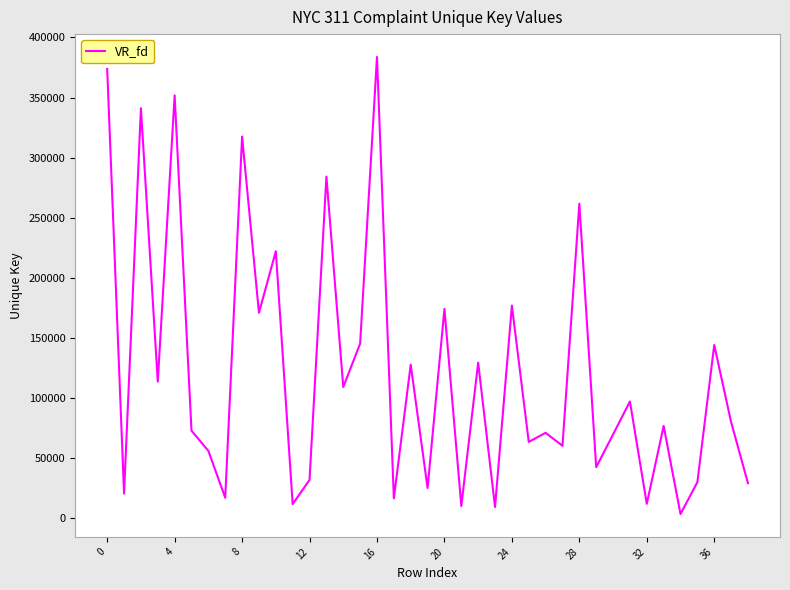

What is the greatest value displayed?

383788